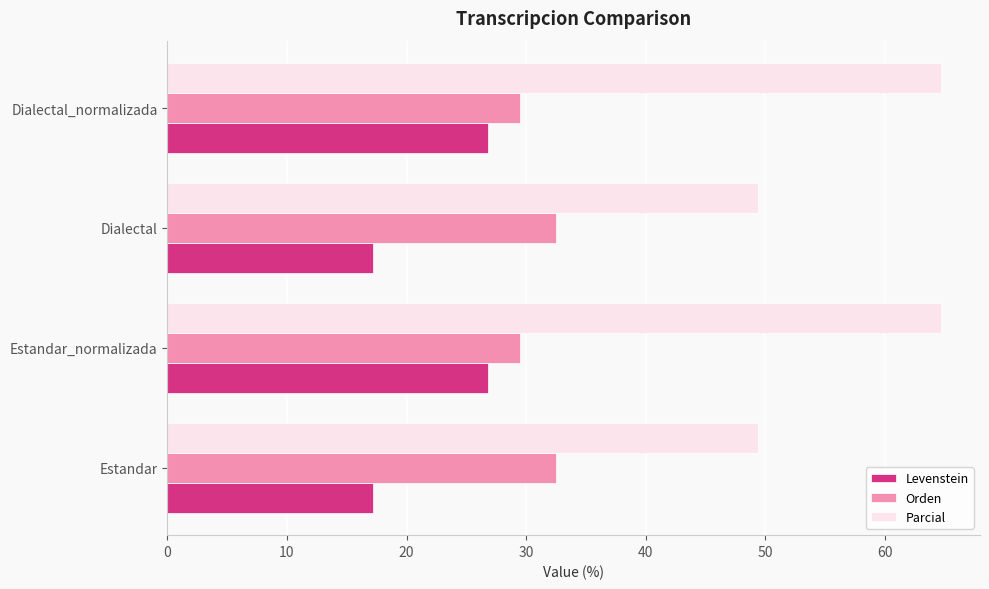

What is the maximum value for Levenstein?

26.8